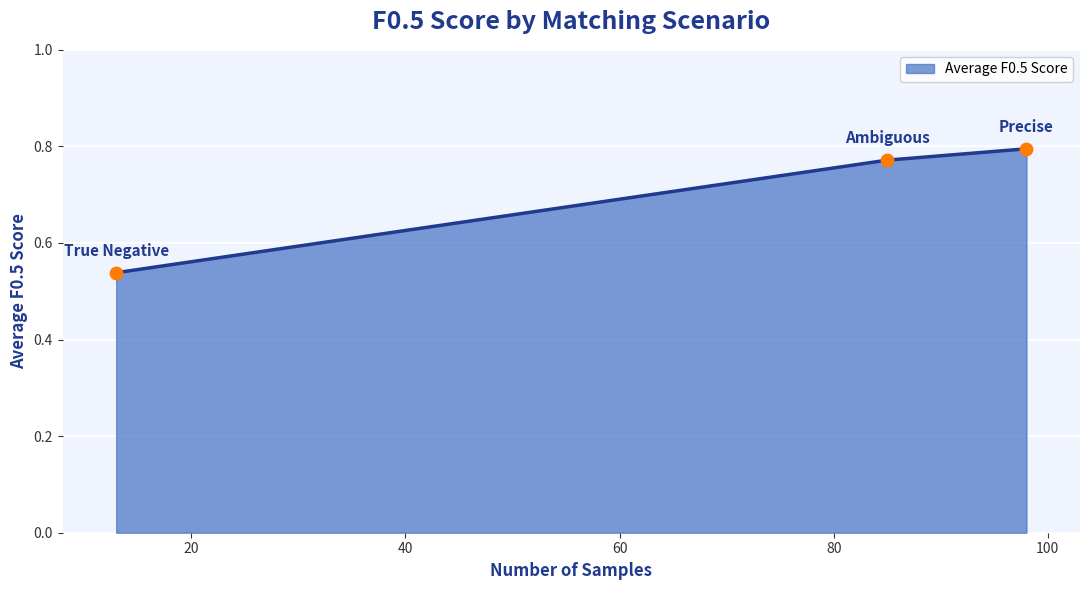

What is the sum of all values?

2.1